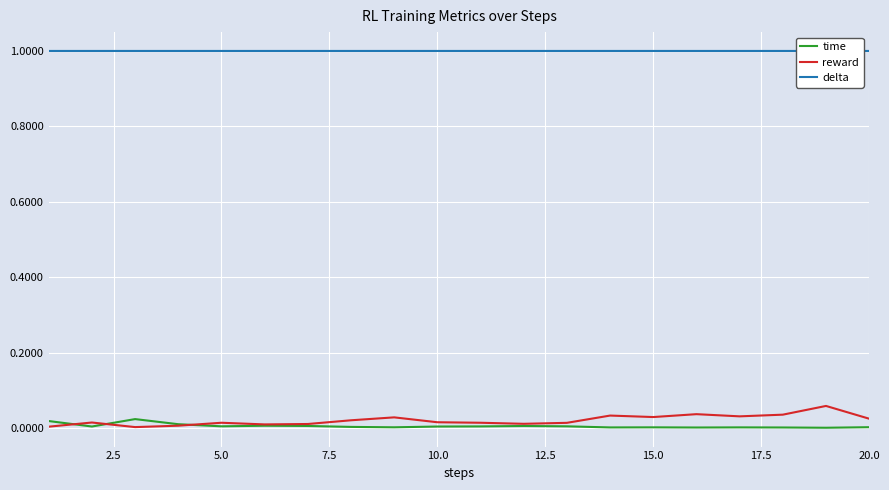

Rank the series at 15.0 from lowest to highest value.

time, reward, delta